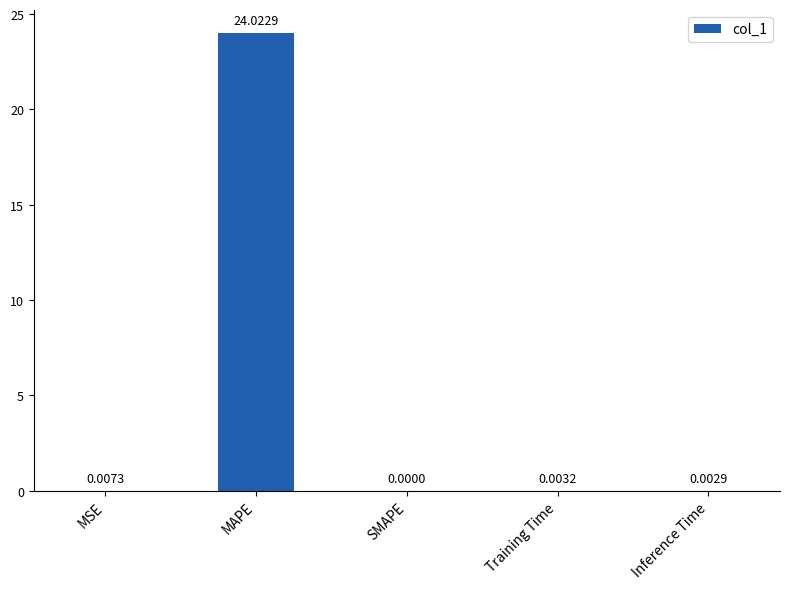

Which label corresponds to the largest value in the chart?

MAPE